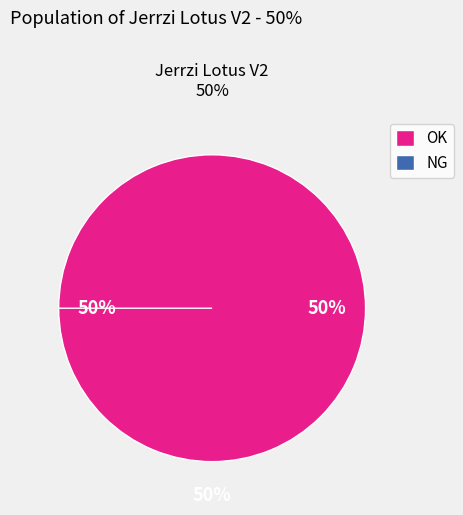

Rank the categories by value from highest to lowest.

OK, NG